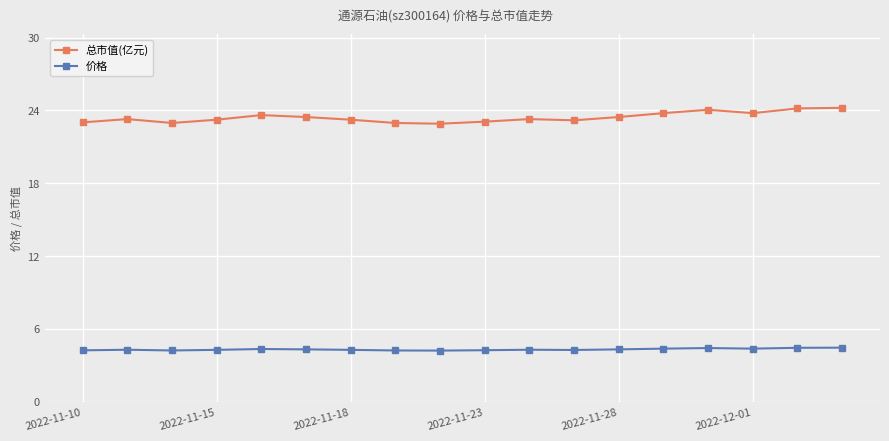

Rank the series by their maximum value, from lowest to highest.

价格, 总市值(亿元)